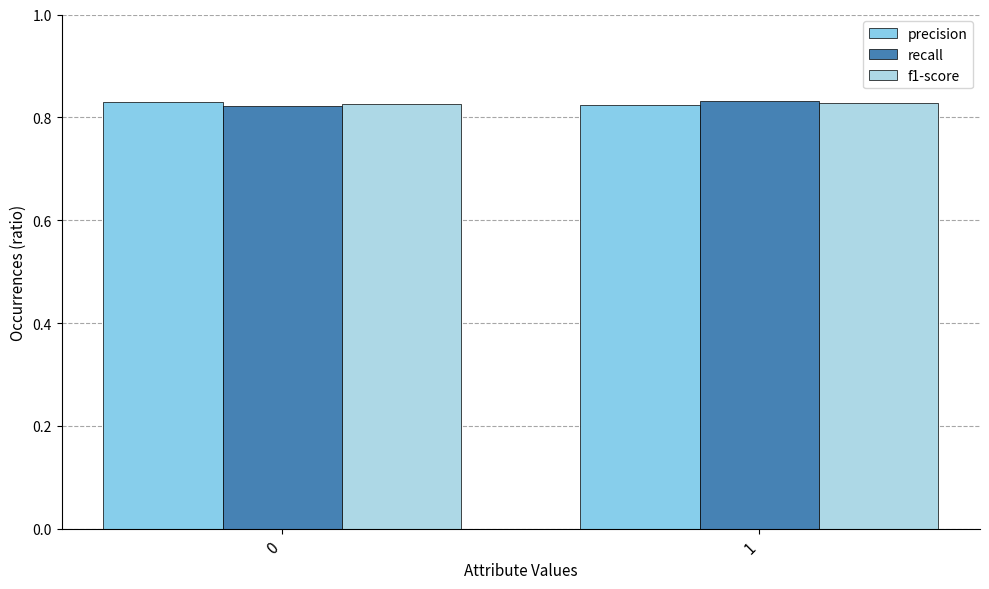

Count the number of categories in the chart.

2